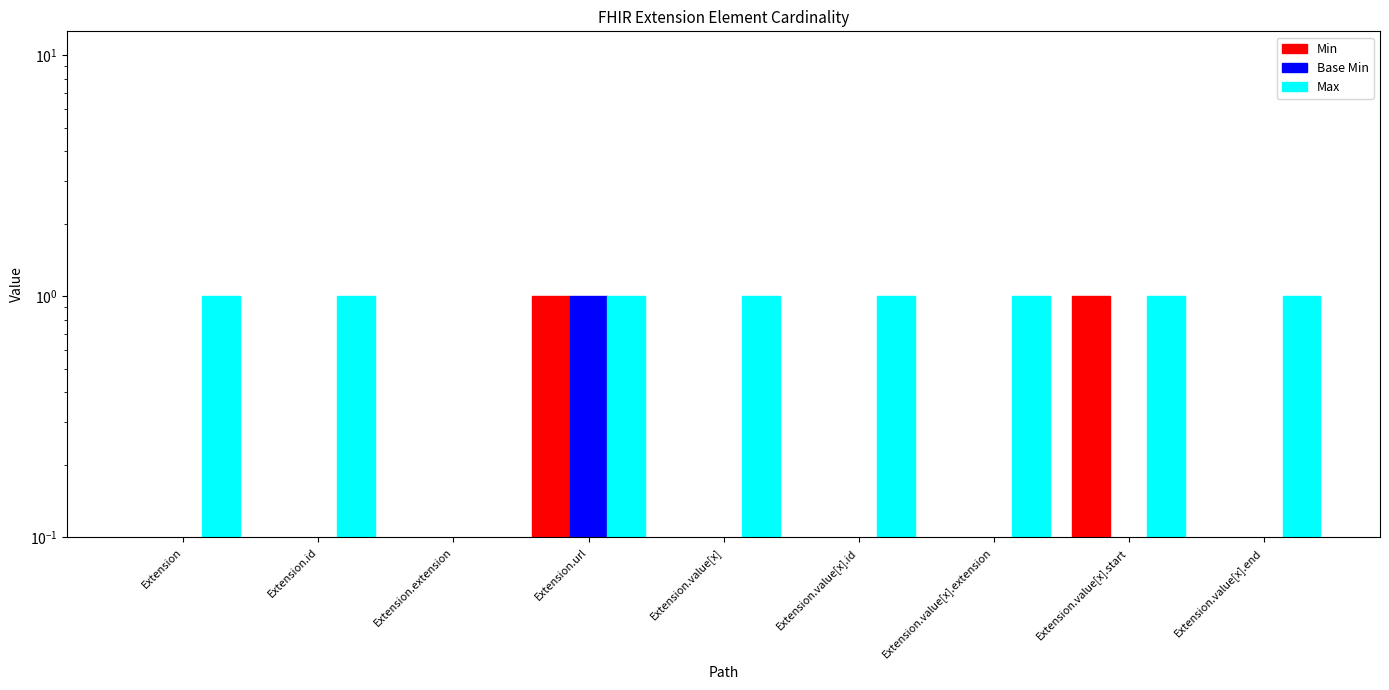

What are all the series names shown in the legend?

Min, Base Min, Max